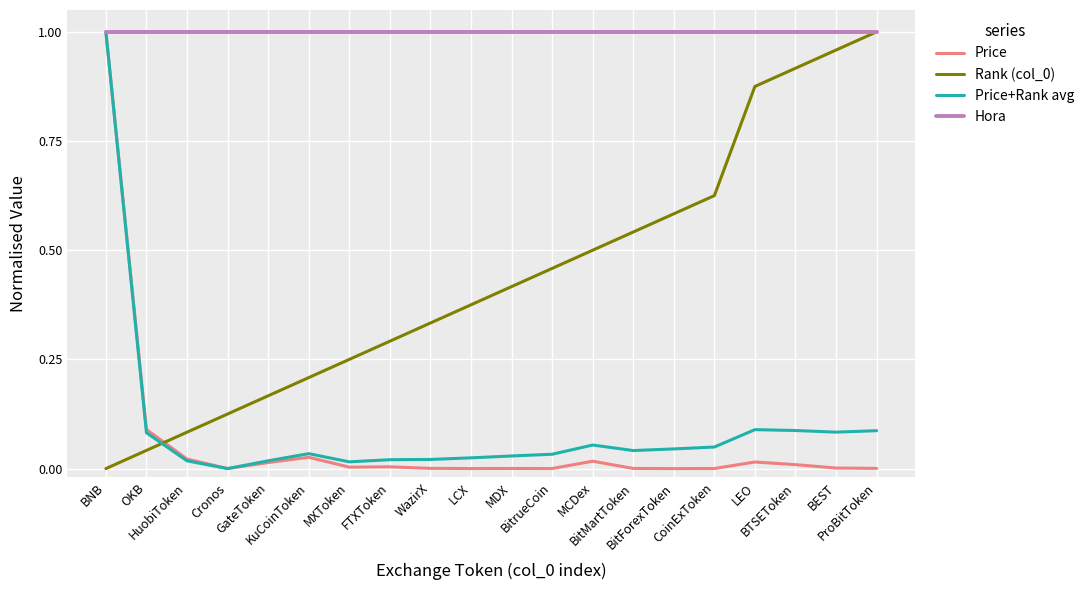

Which series has the largest total across all categories?

Hora